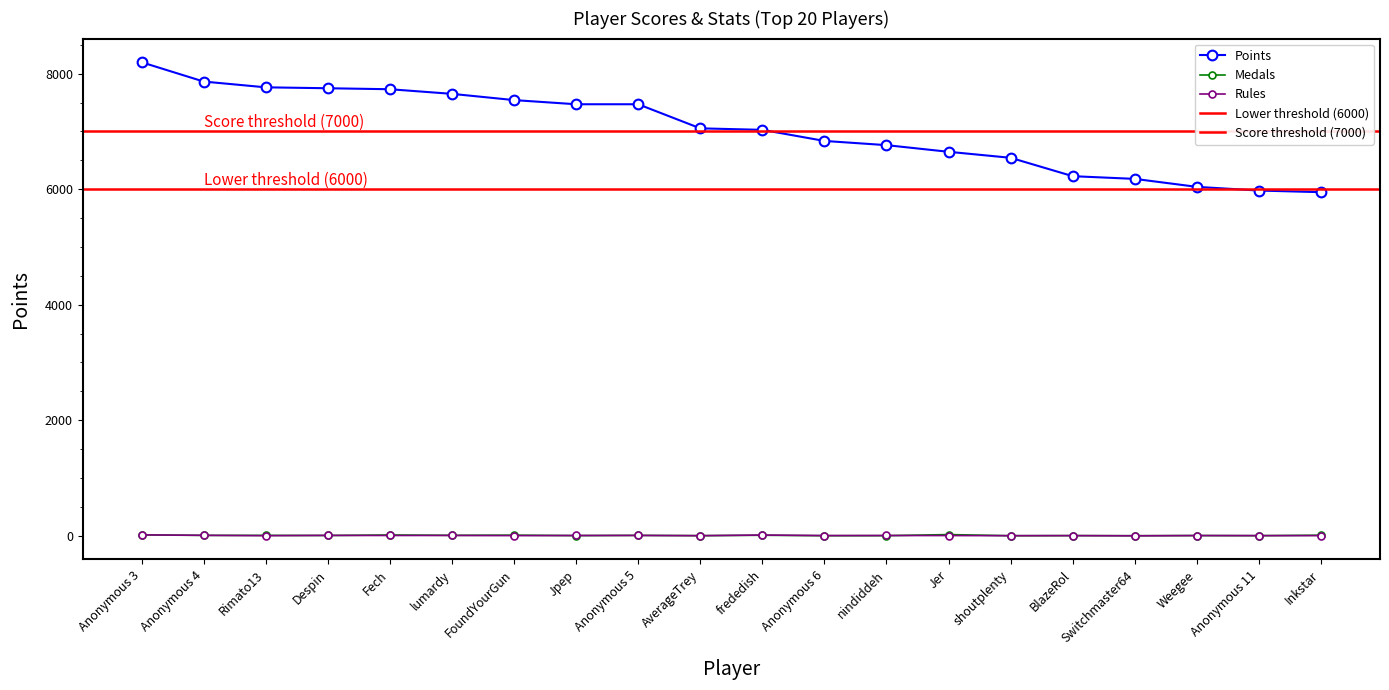

Is it true that Medals equals 9 at frededish?

True